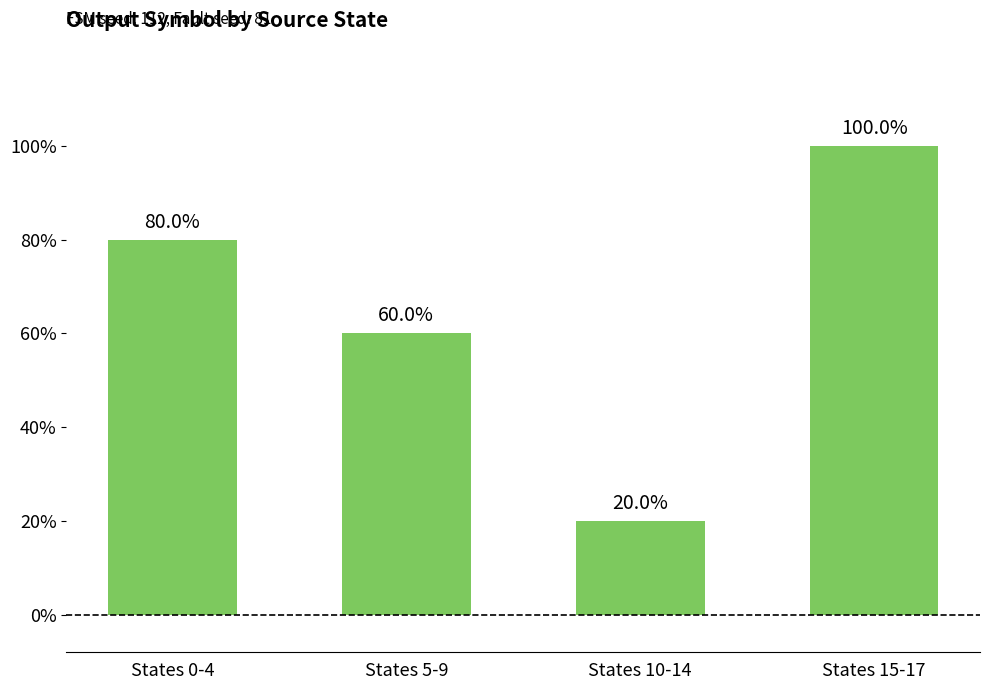

Which category has the lowest value across all series?

States 10-14